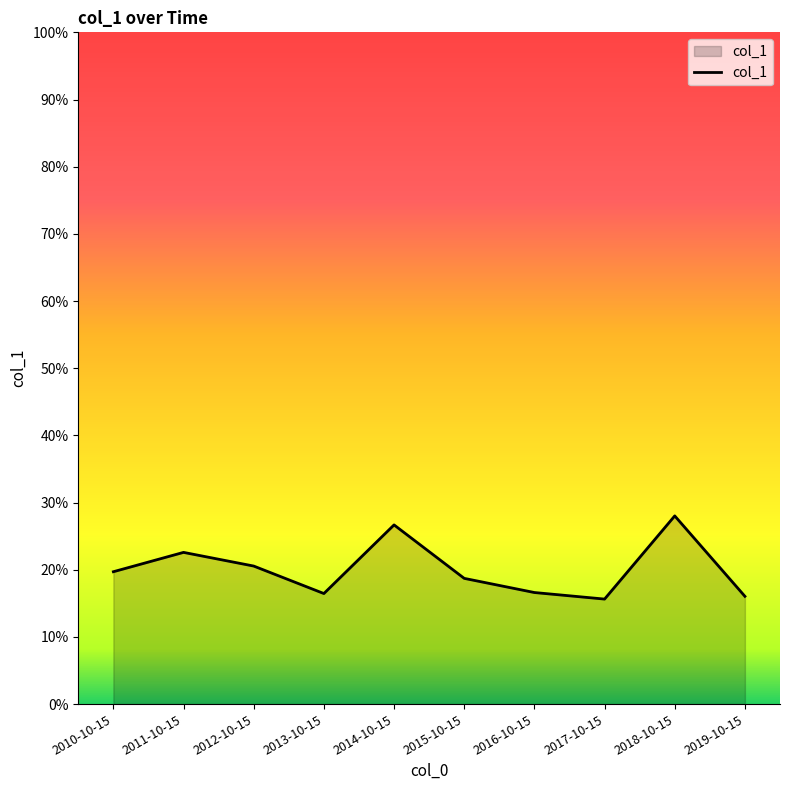

At which category does the data reach its first local peak?

2011-10-15